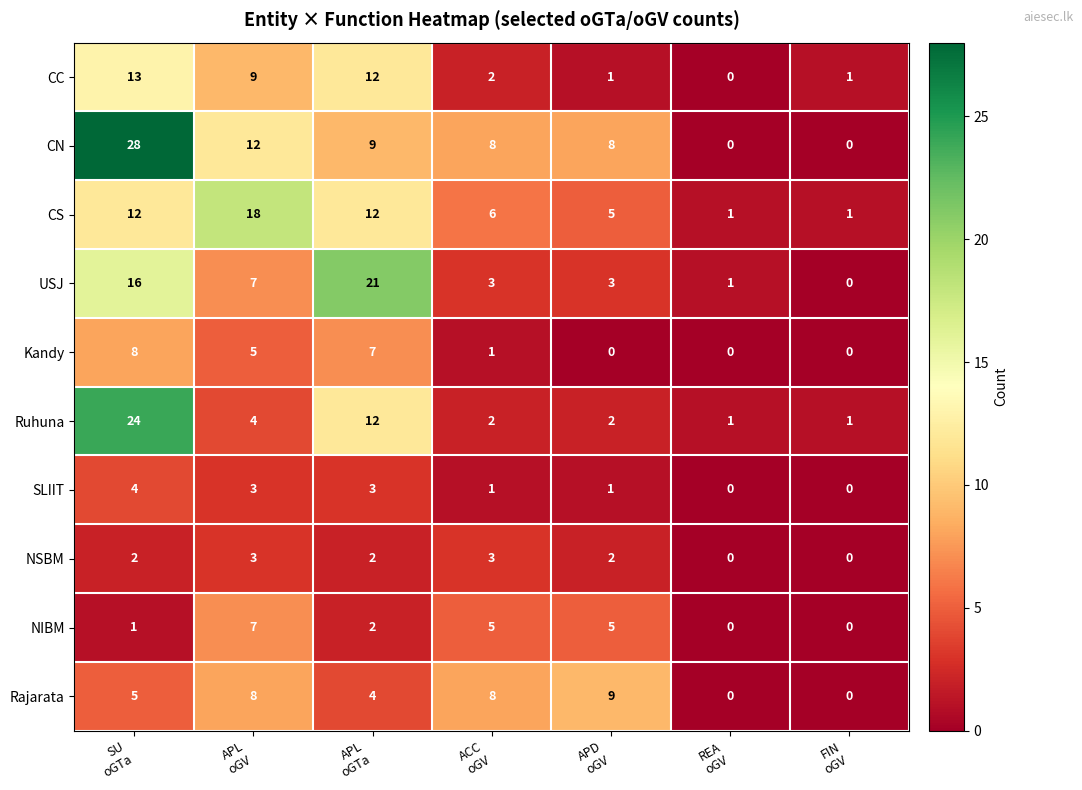

What is the difference between the maximum and second lowest values in the CN series?

28